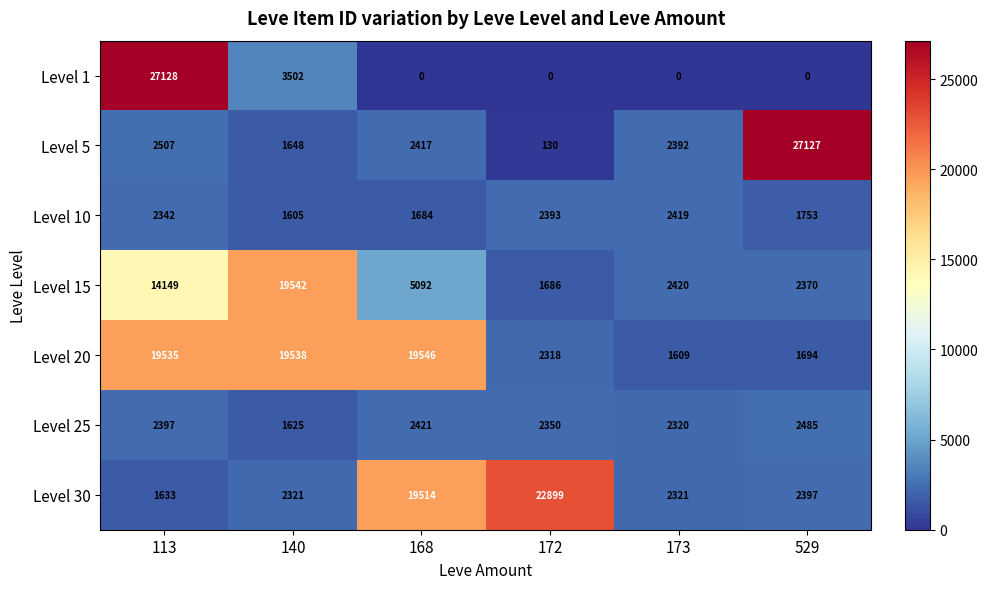

Rank the series at 529 from highest to lowest value.

Level 5, Level 25, Level 30, Level 15, Level 10, Level 20, Level 1